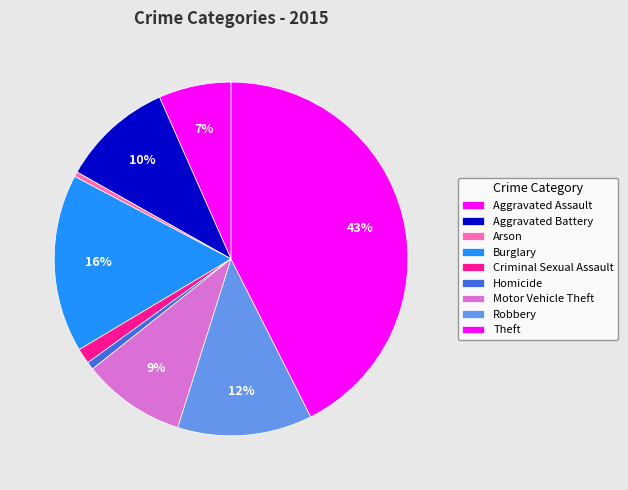

Rank the categories by value from highest to lowest.

Theft, Burglary, Robbery, Aggravated Battery, Motor Vehicle Theft, Aggravated Assault, Criminal Sexual Assault, Homicide, Arson